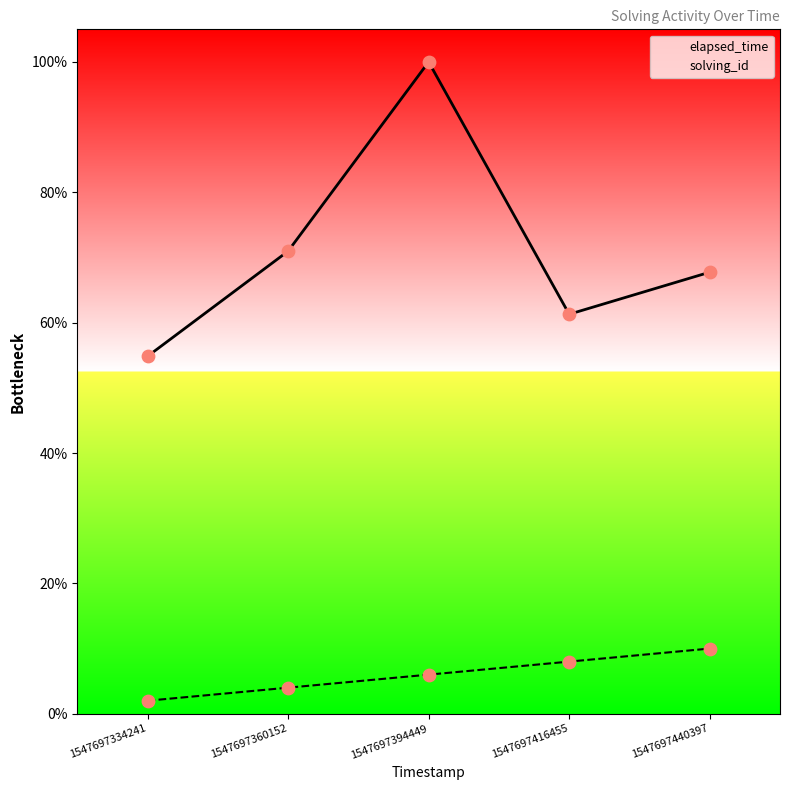

At how many categories does at least one series exceed 99?

1